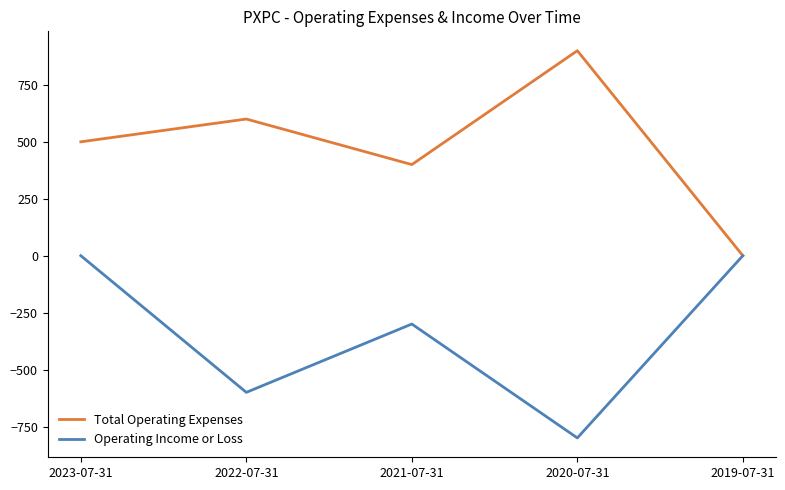

Reading left to right, extract all data points from this chart.

Total Operating Expenses: 2023-07-31=500	2022-07-31=600	2021-07-31=400	2020-07-31=900	2019-07-31=0
Operating Income or Loss: 2023-07-31=0	2022-07-31=-600	2021-07-31=-300	2020-07-31=-800	2019-07-31=0